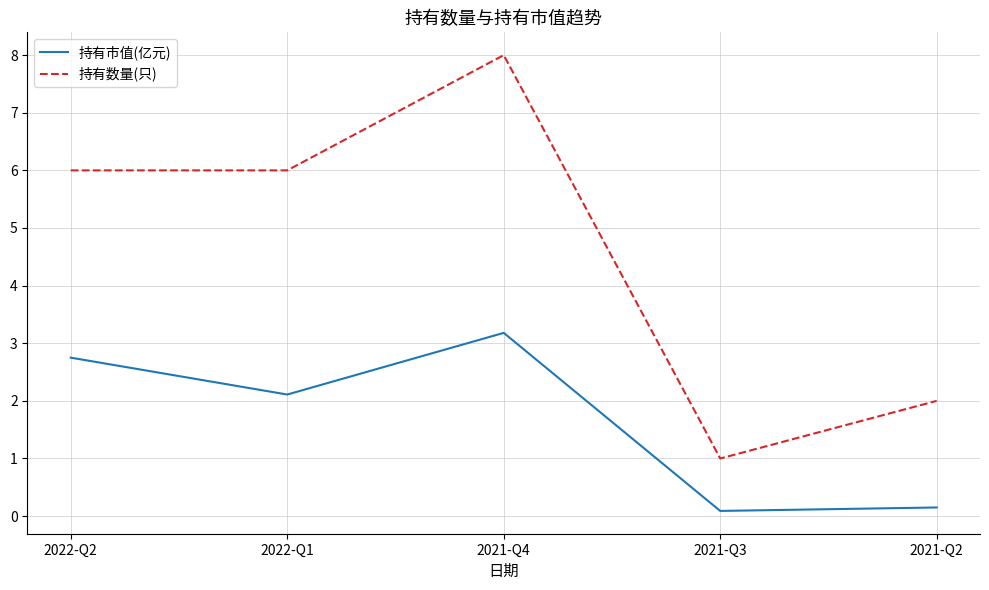

What is the difference between the 持有数量(只) values at 2022-Q2 and 2021-Q4?

2.0